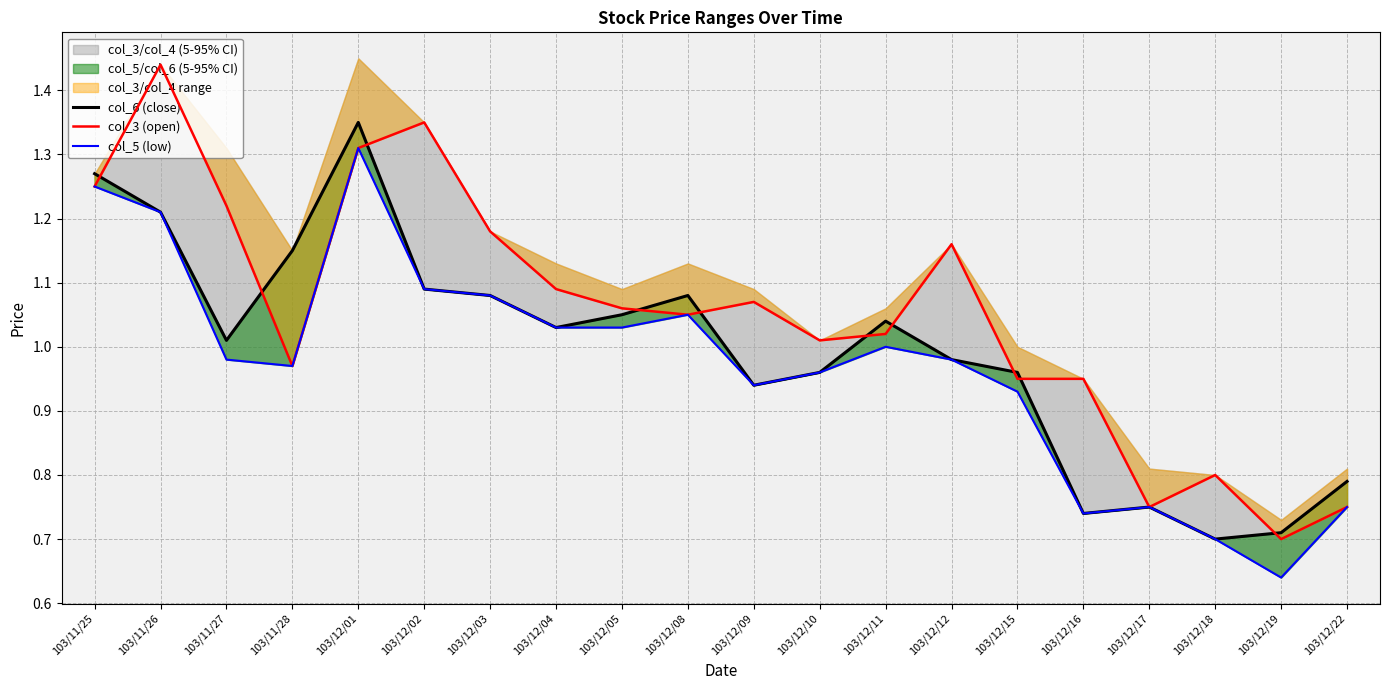

What is the label of the 11th point from the right?

103/12/08